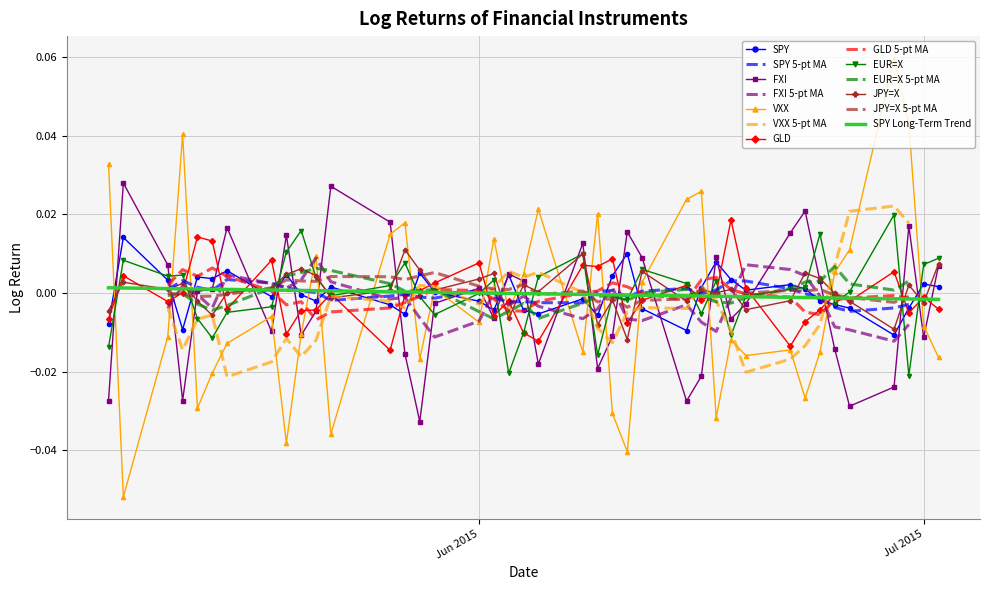

How many intersections are there between logReturnSPY and logReturnGLD?

17